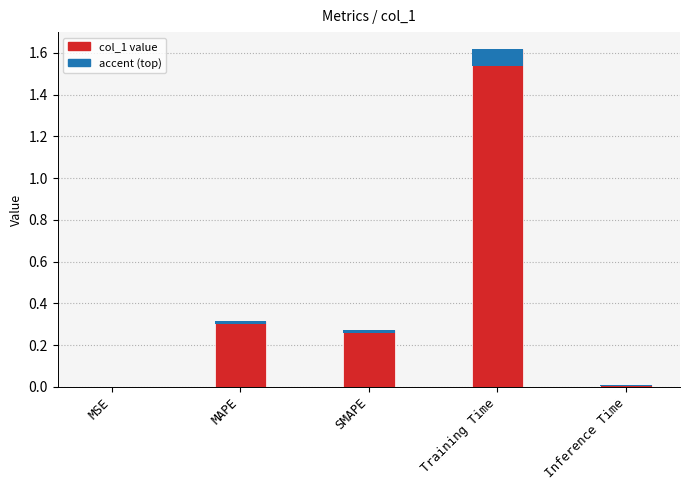

What is the value of the 2nd bar from the left?

0.3